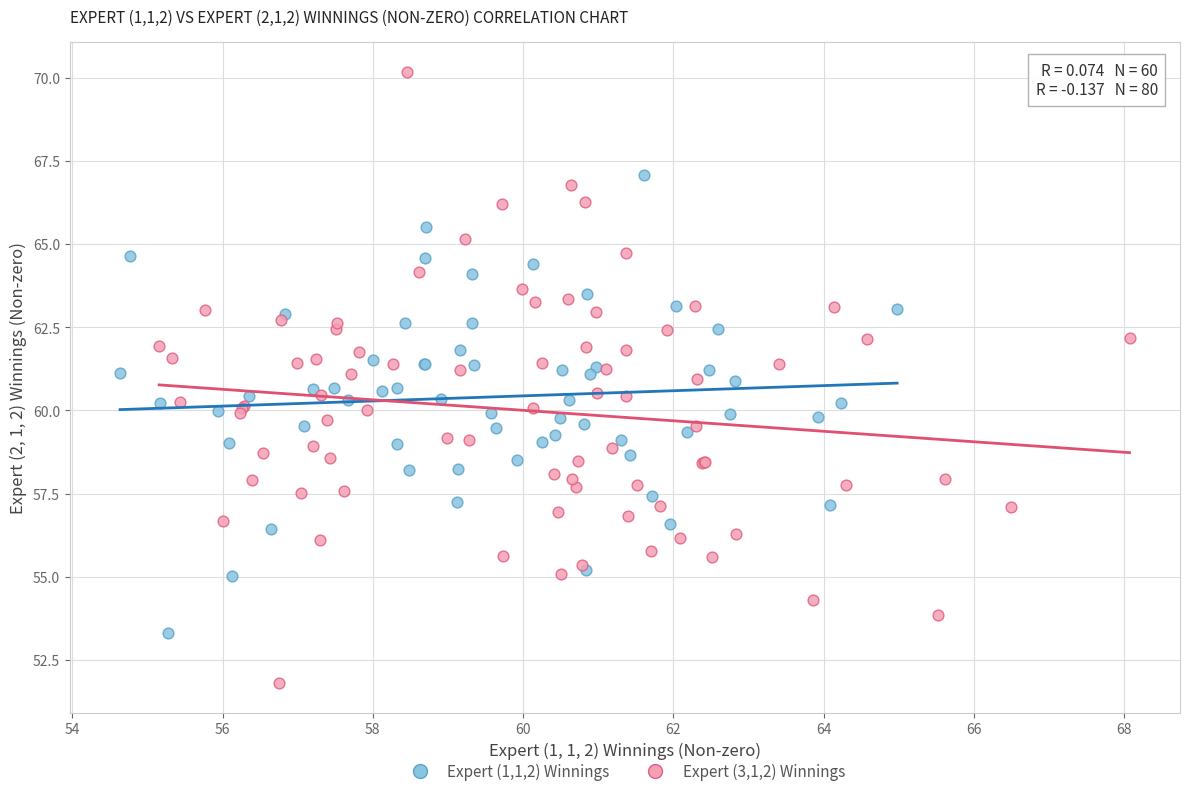

Which series has the largest Y range (max minus min)?

Expert (3,1,2) Winnings